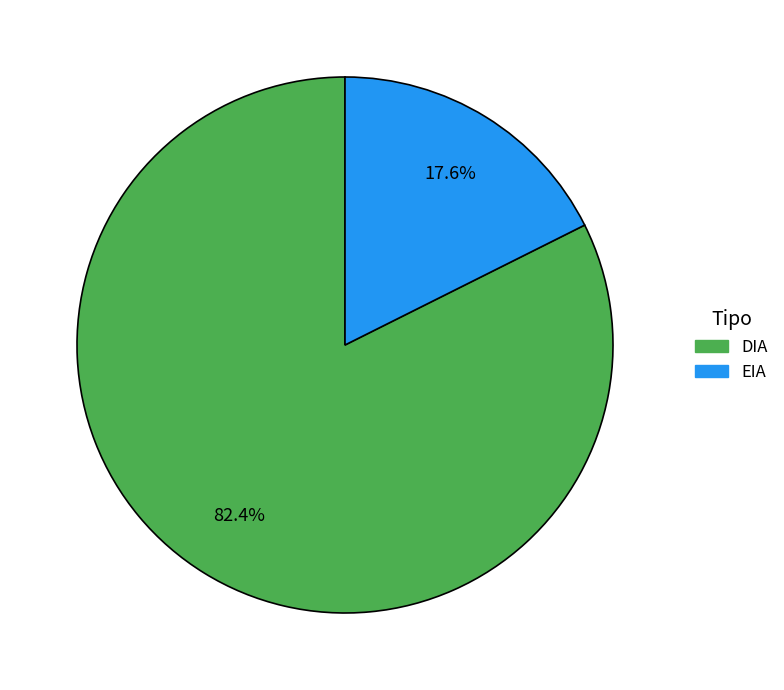

Is EIA the majority of the pie?

No